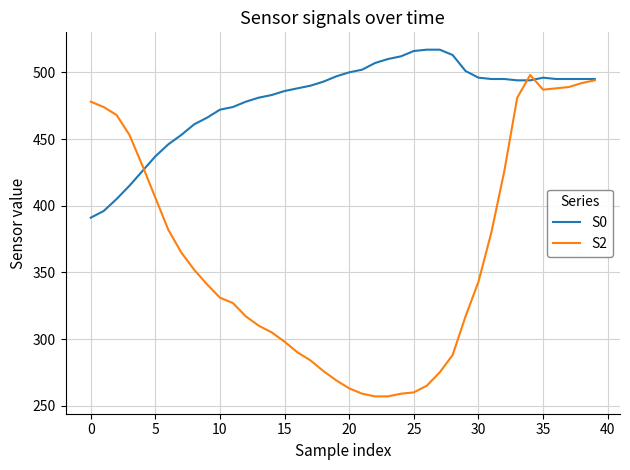

List the series in order of their overall mean, highest first.

S0, S2